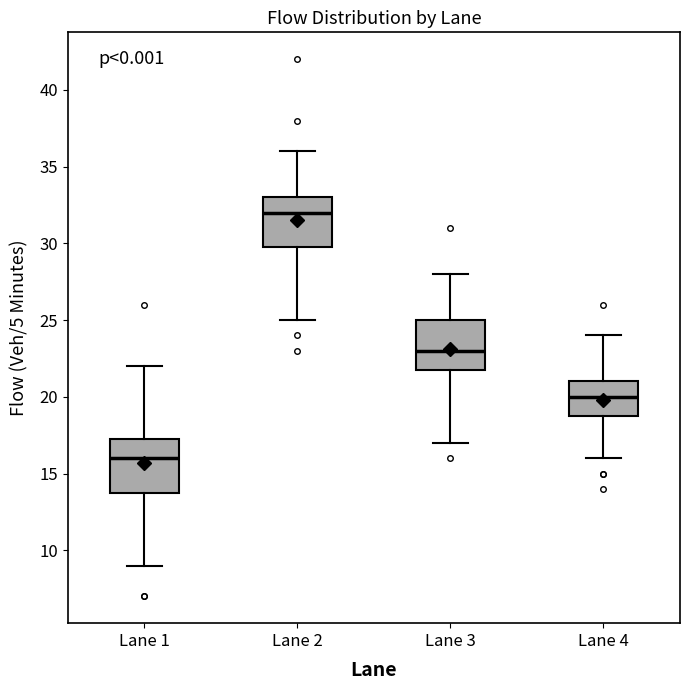

Reading left to right, read every box against the y-axis: the position of its median line, the range the box covers, and the ends of its whiskers. The values are not printed on the chart, so give them approximately, as read against the axis.

Lane 1: median 16.0, box 14.0 to 17.5, whiskers 9.0 to 22.0
Lane 2: median 32.0, box 30.0 to 33.0, whiskers 25.0 to 36.0
Lane 3: median 23.0, box 22.0 to 25.0, whiskers 17.0 to 28.0
Lane 4: median 20.0, box 19.0 to 21.0, whiskers 16.0 to 24.0